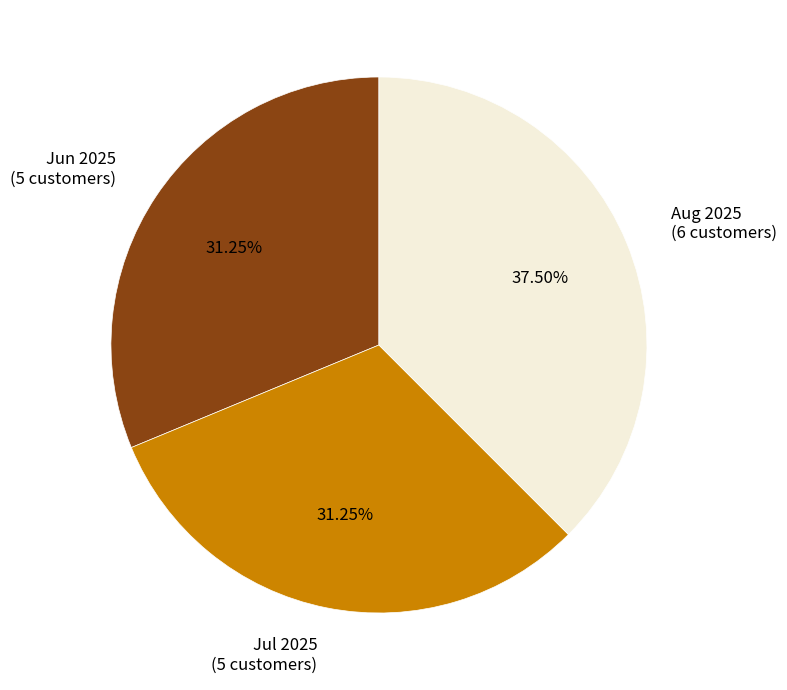

Is the sum of Jun 2025 (5 customers) and Jul 2025 (5 customers) greater than half?

Yes